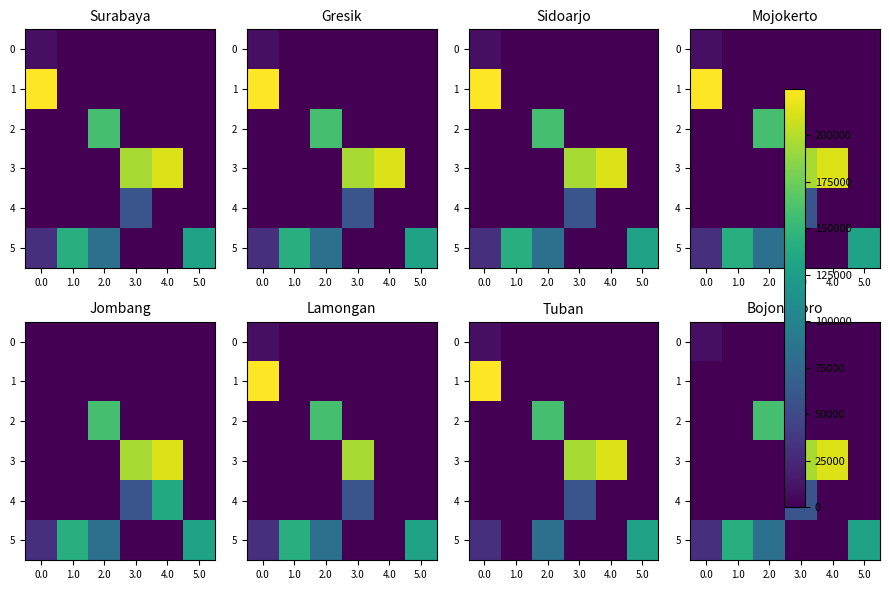

What is the spread (max minus min) of values at 0.0?

30699.2